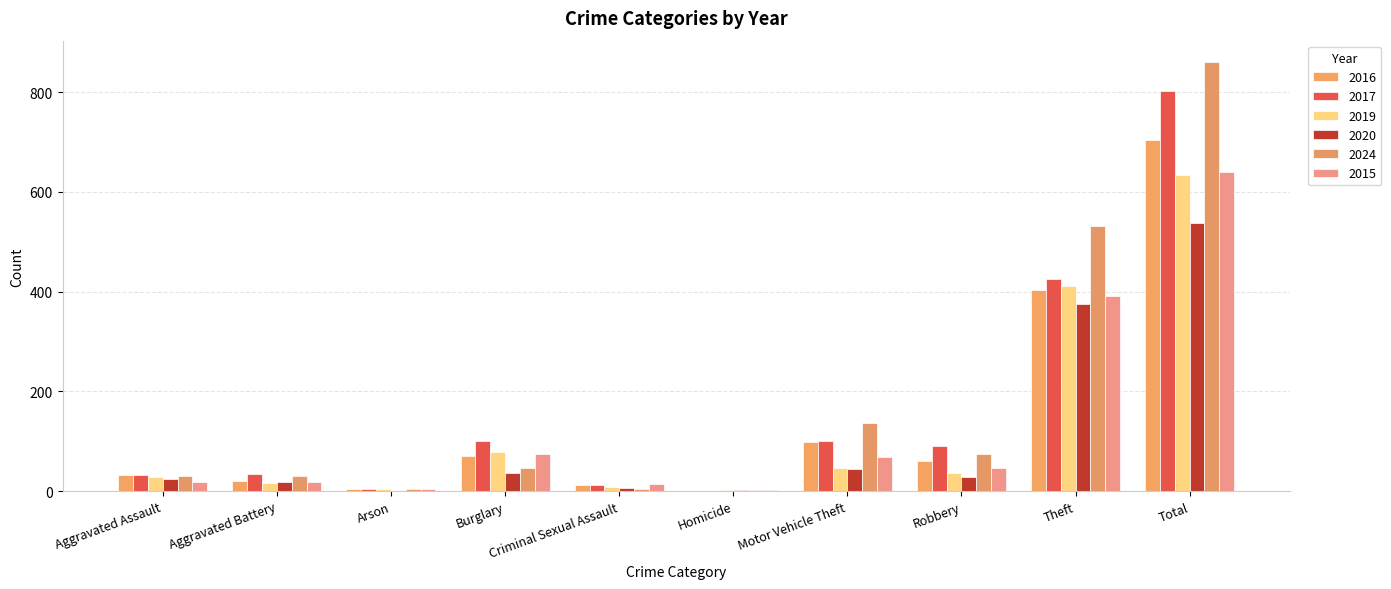

What is the total value across all series at Robbery?

338